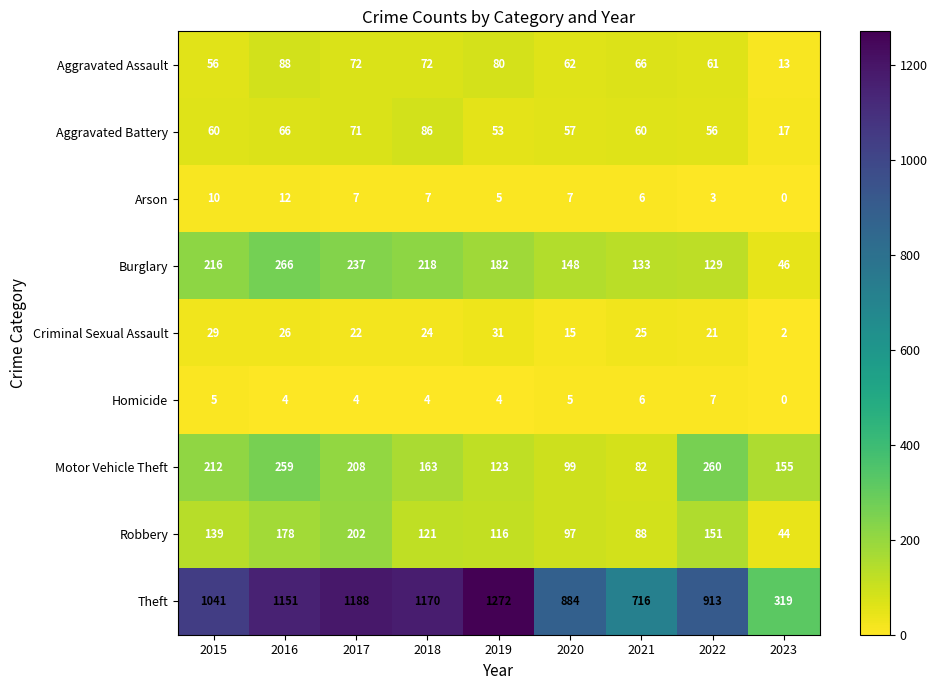

At 2022, list the series in order from largest to smallest.

Theft, Motor Vehicle Theft, Robbery, Burglary, Aggravated Assault, Aggravated Battery, Criminal Sexual Assault, Homicide, Arson